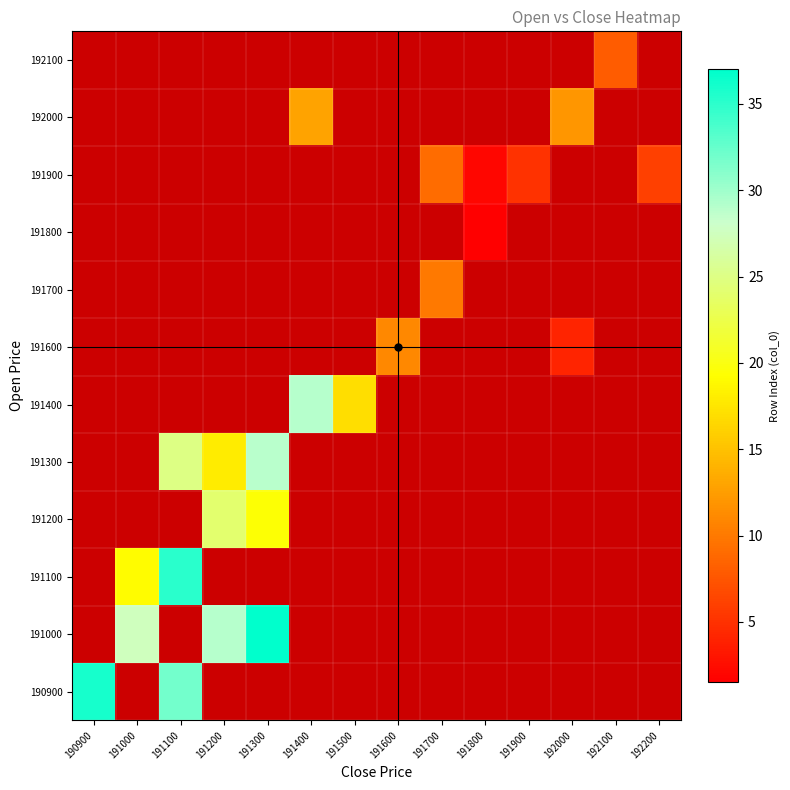

Which category has the lowest value in the row_0 series?

191100